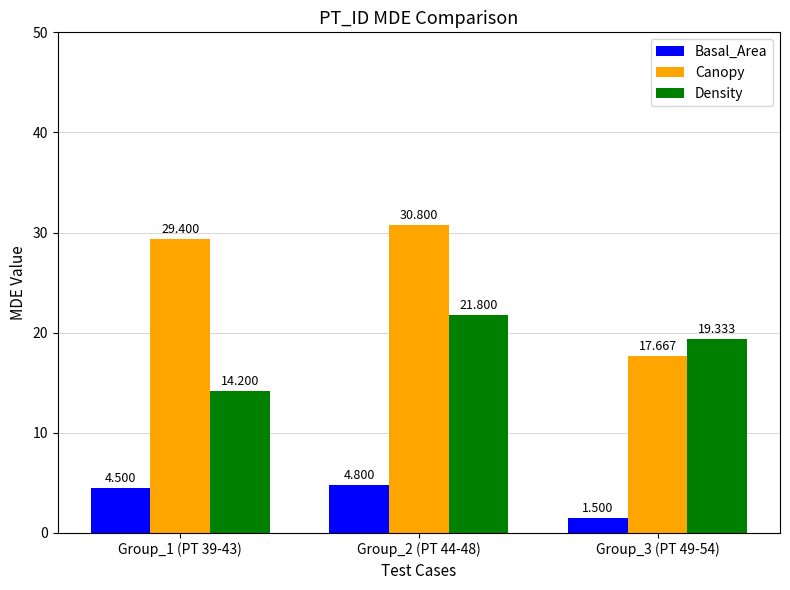

Reading right to left, extract all data points from this chart.

Basal_Area: Group_3 (PT 49-54)=1.5	Group_2 (PT 44-48)=4.8	Group_1 (PT 39-43)=4.5
Canopy: Group_3 (PT 49-54)=17.7	Group_2 (PT 44-48)=30.8	Group_1 (PT 39-43)=29.4
Density: Group_3 (PT 49-54)=19.3	Group_2 (PT 44-48)=21.8	Group_1 (PT 39-43)=14.2